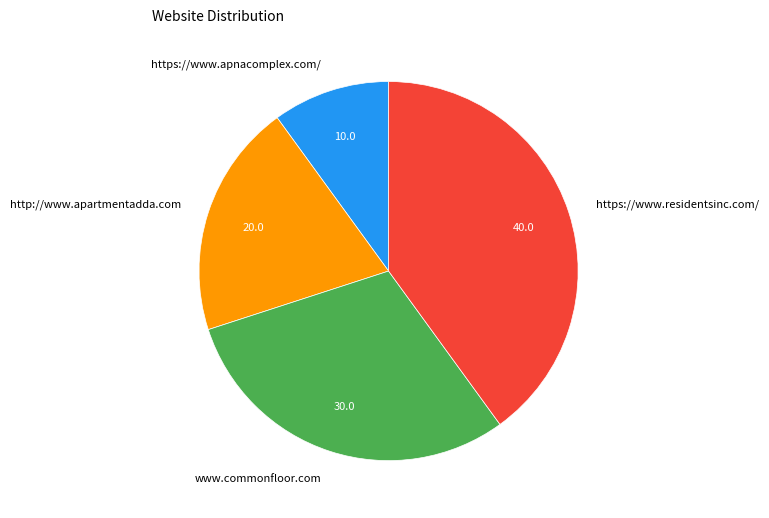

Is the sum of http://www.apartmentadda.com and https://www.residentsinc.com/ greater than half?

Yes